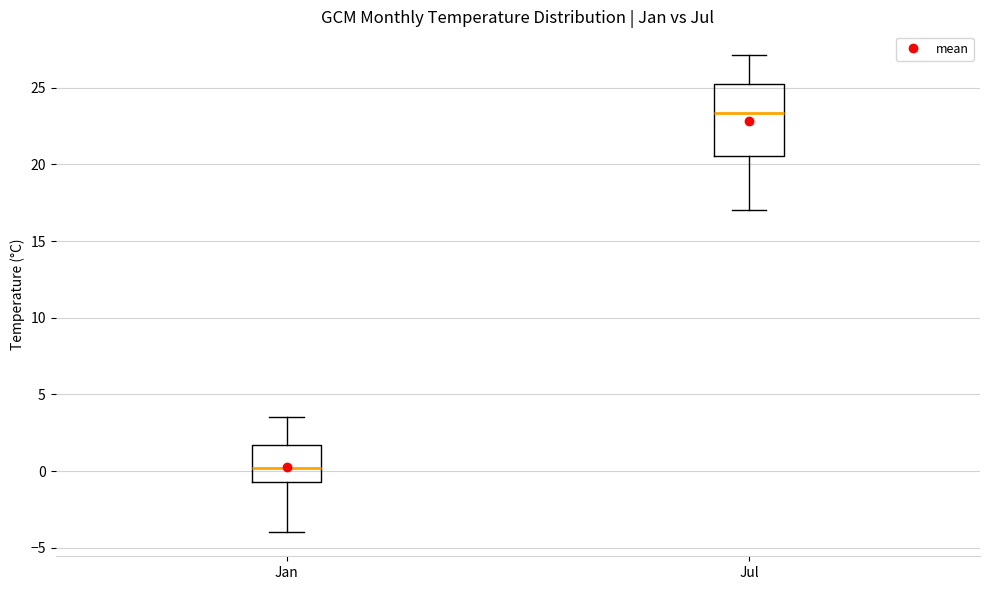

Reading left to right, read every box against the y-axis: the position of its median line, the range the box covers, and the ends of its whiskers. The values are not printed on the chart, so give them approximately, as read against the axis.

Jan: median 0.0, box -0.5 to 1.5, whiskers -4.0 to 3.5
Jul: median 23.5, box 20.5 to 25.0, whiskers 17.0 to 27.0